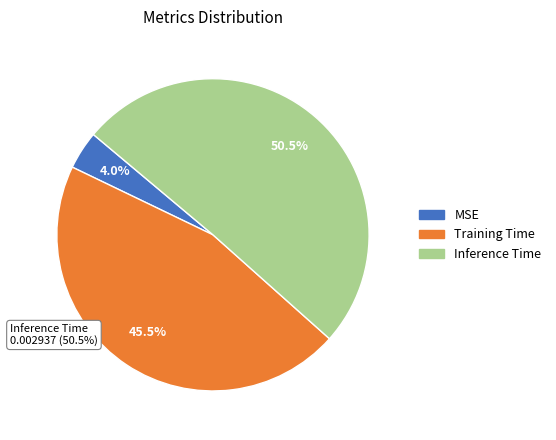

Which category has the smallest portion of the pie?

MSE